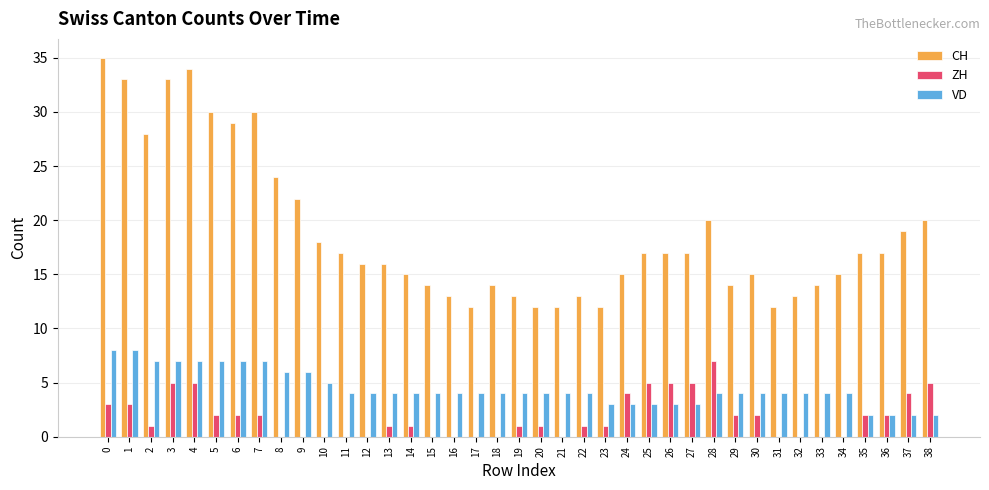

Which series has the largest range (max minus min)?

CH